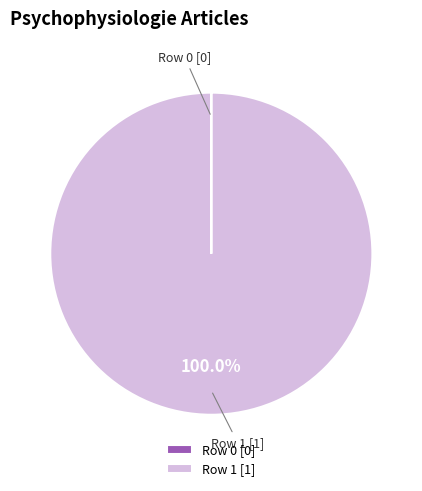

What is the largest slice in the pie chart?

Row 1 [1]